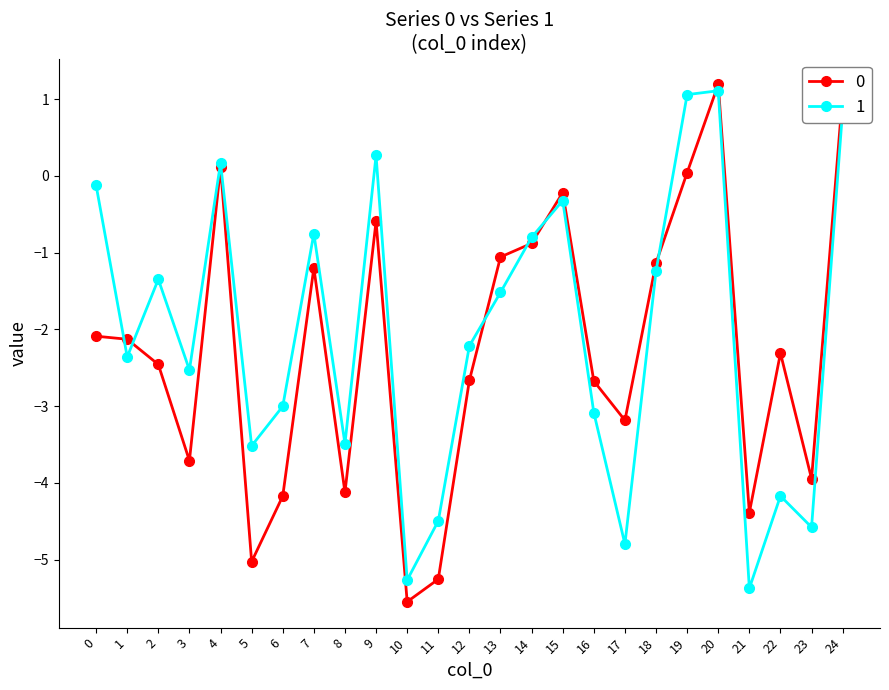

How many values in the 0 series are below -2?

15